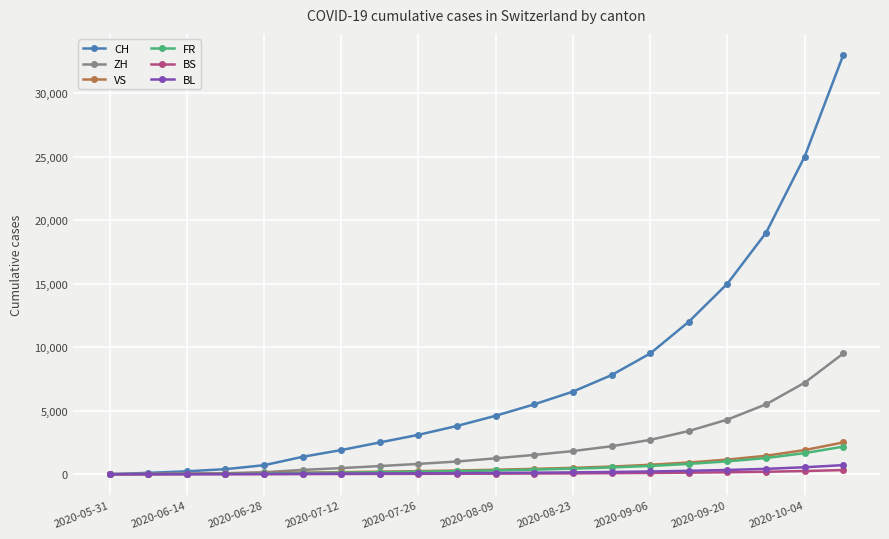

Which series has the largest total across all categories?

CH